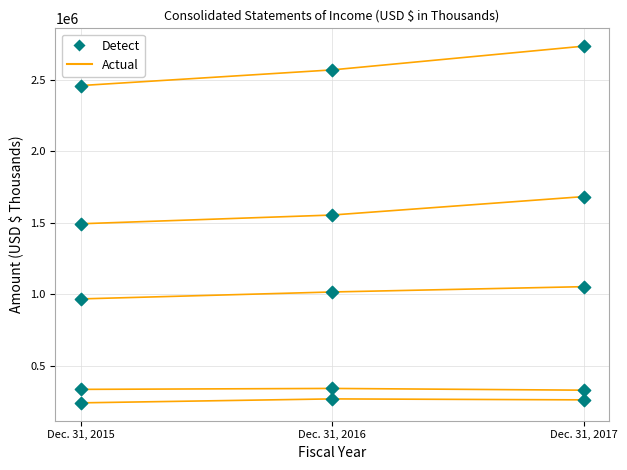

How many data points are displayed?

15